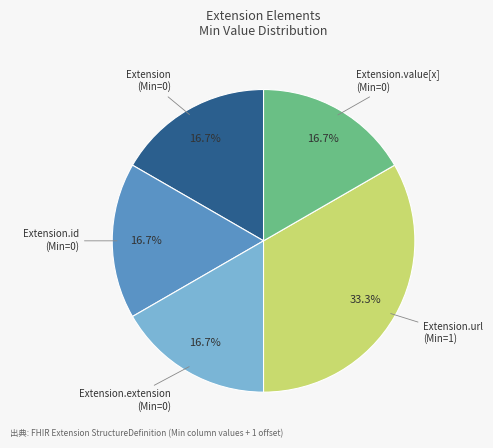

Does any single category account for the majority?

No